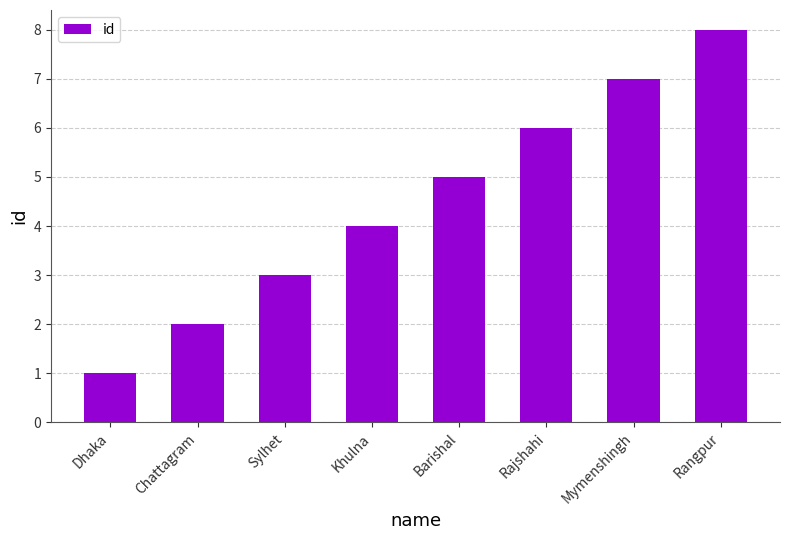

Which label corresponds to the smallest value in the chart?

Dhaka